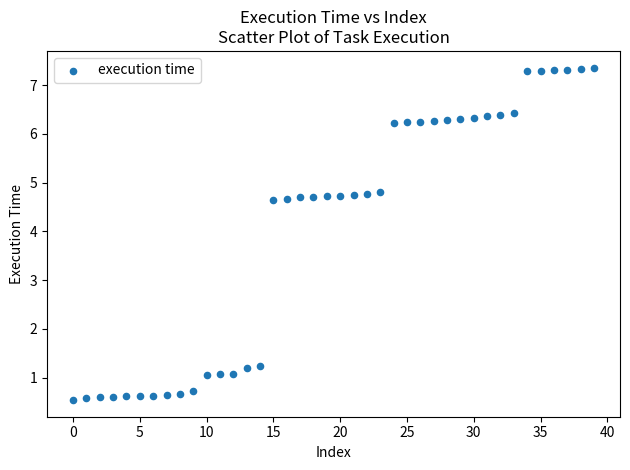

What is the range of Y values (max minus min)?

6.8